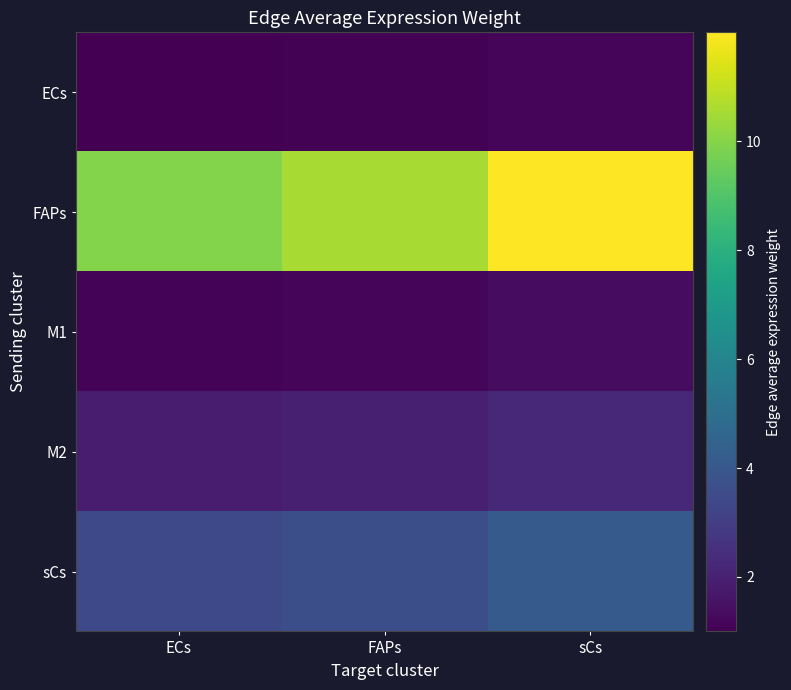

Reading right to left, transcribe all the data shown in this chart.

ECs: sCs=1.2	FAPs=1.1	ECs=1.0
FAPs: sCs=12.0	FAPs=10.6	ECs=10.0
M1: sCs=1.4	FAPs=1.2	ECs=1.1
M2: sCs=2.2	FAPs=2.0	ECs=1.9
sCs: sCs=4.1	FAPs=3.6	ECs=3.4